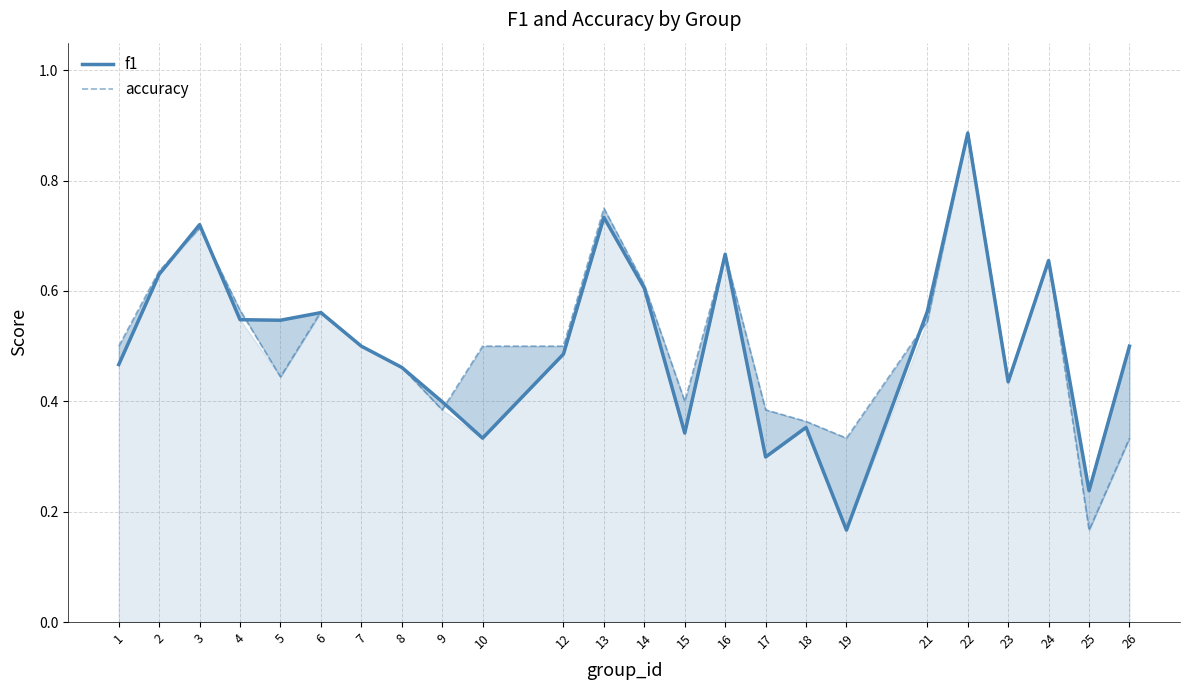

The value of accuracy at 7 is 0.1. True or false?

False